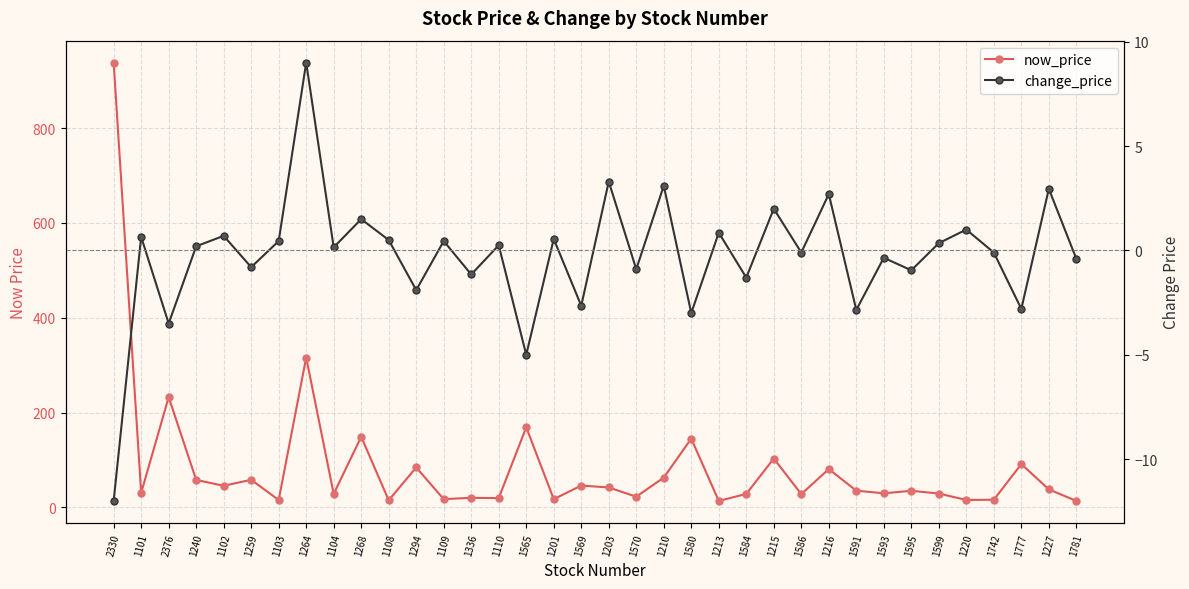

Reading left to right, list all the values displayed in this chart.

now_price: 938.0	30.6	232.5	57.9	45.5	58.2	15.6	316.0	28.4	149.0	15.1	84.2	17.4	20.2	19.6	169.0	17.4	46.0	42.0	22.6	62.8	145.0	13.6	28.4	103.0	28.0	80.8	35.2	29.7	35.0	29.2	15.7	16.1	91.3	38.0	13.6
change_price: -12.0	0.7	-3.5	0.2	0.7	-0.8	0.5	9.0	0.1	1.5	0.5	-1.9	0.5	-1.1	0.2	-5.0	0.6	-2.6	3.3	-0.9	3.1	-3.0	0.8	-1.3	2.0	-0.1	2.7	-2.9	-0.3	-0.9	0.3	1.0	-0.1	-2.8	3.0	-0.4